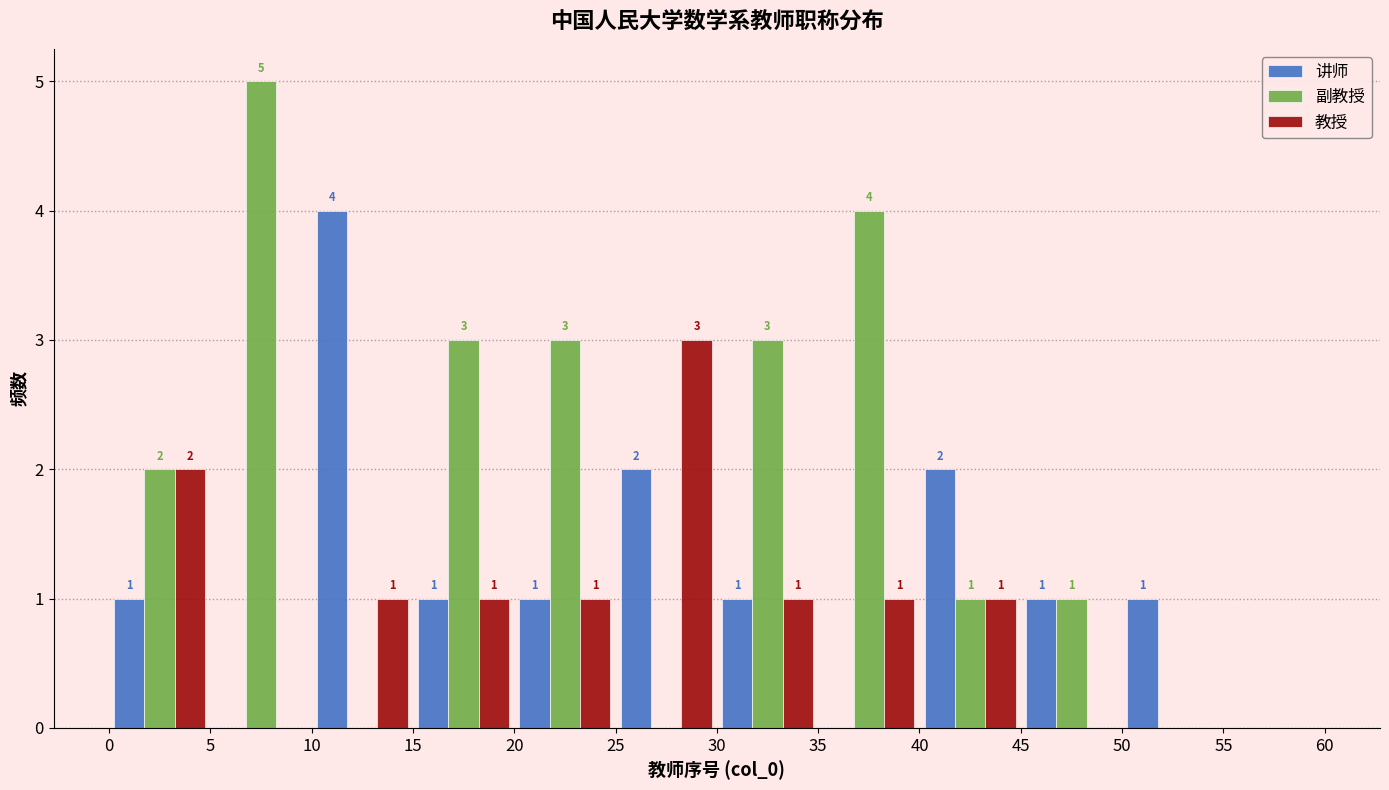

In the 教授 series, which range on the x-axis has the tallest bar?

25 to 30